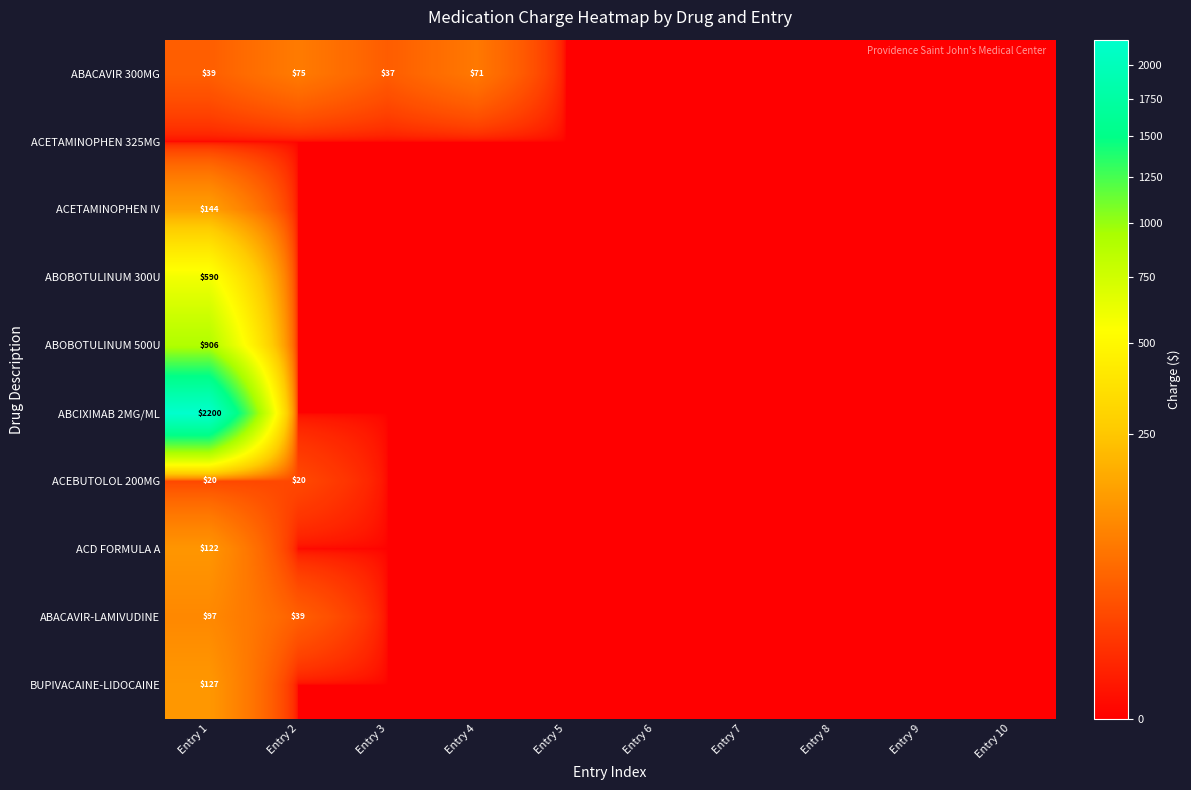

At which category is the sum across all series the highest?

Entry 1